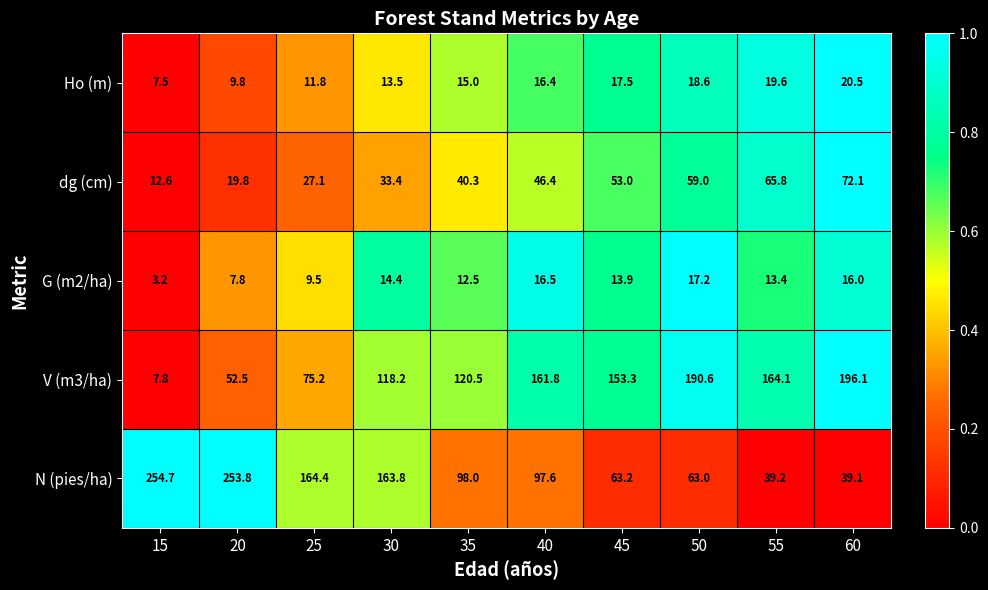

What is the difference between the second highest and second lowest values in the Ho (m) series?

9.8